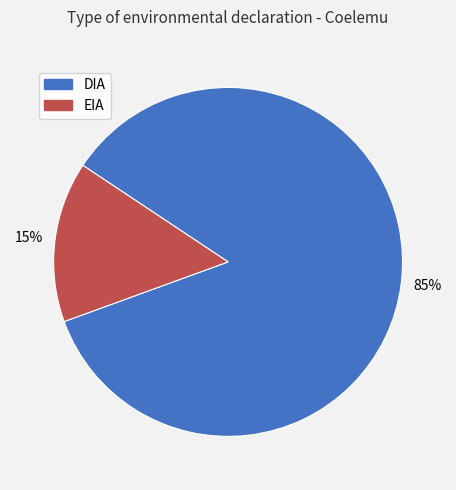

Is there a majority slice in this chart?

Yes